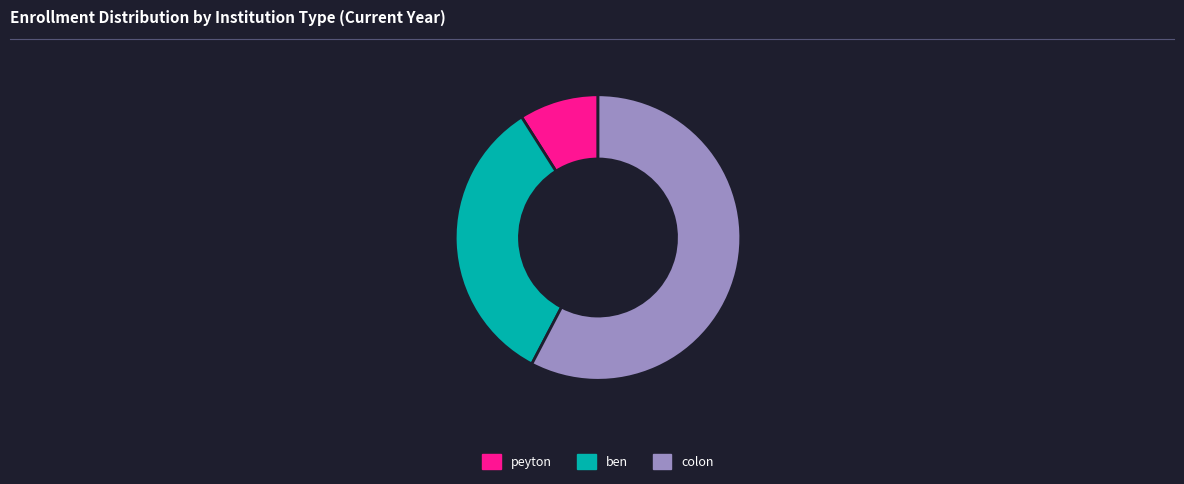

Combined, do ben and peyton account for over 50%?

No